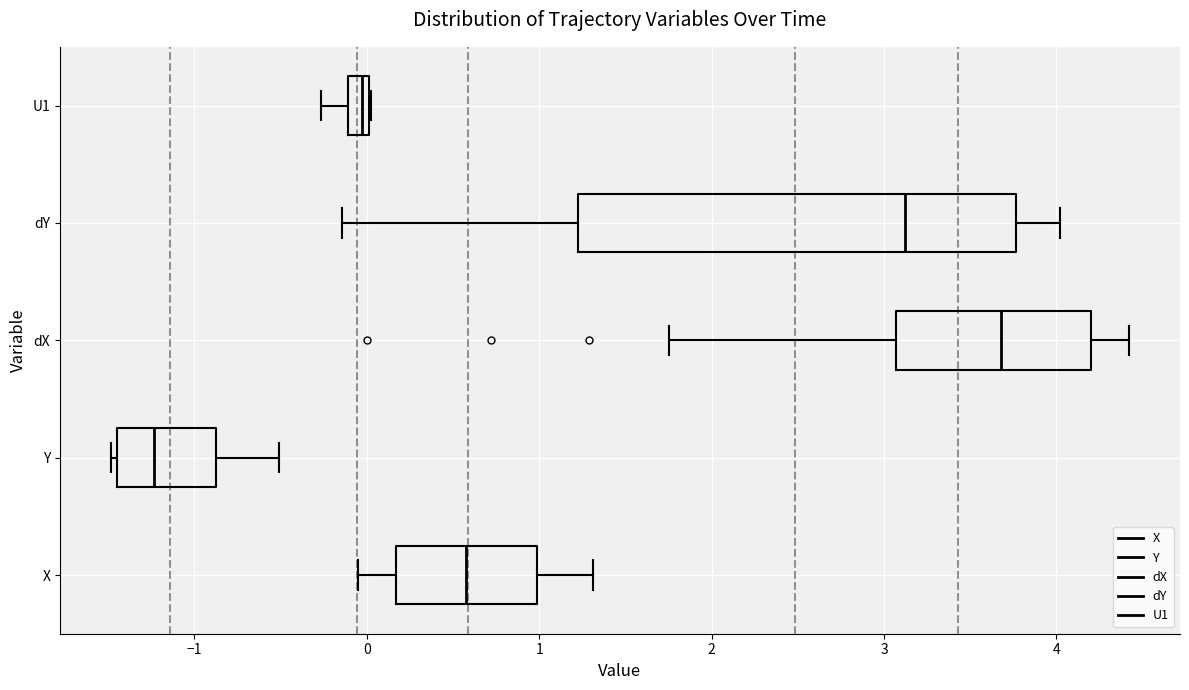

Which box's median line is the furthest to the left?

Y